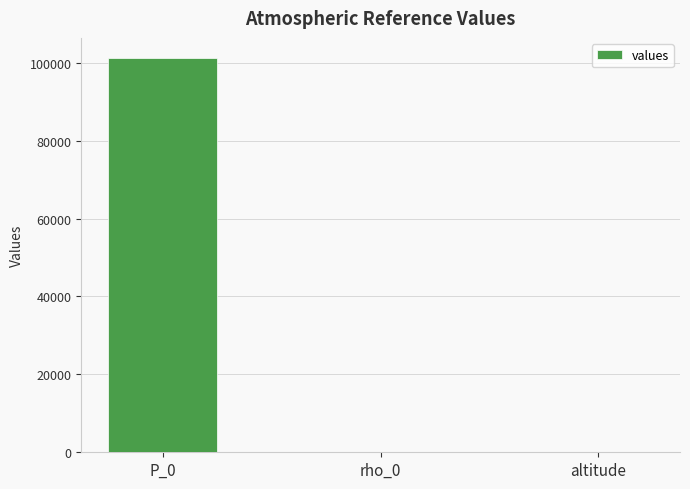

How many data points does each series have?

3